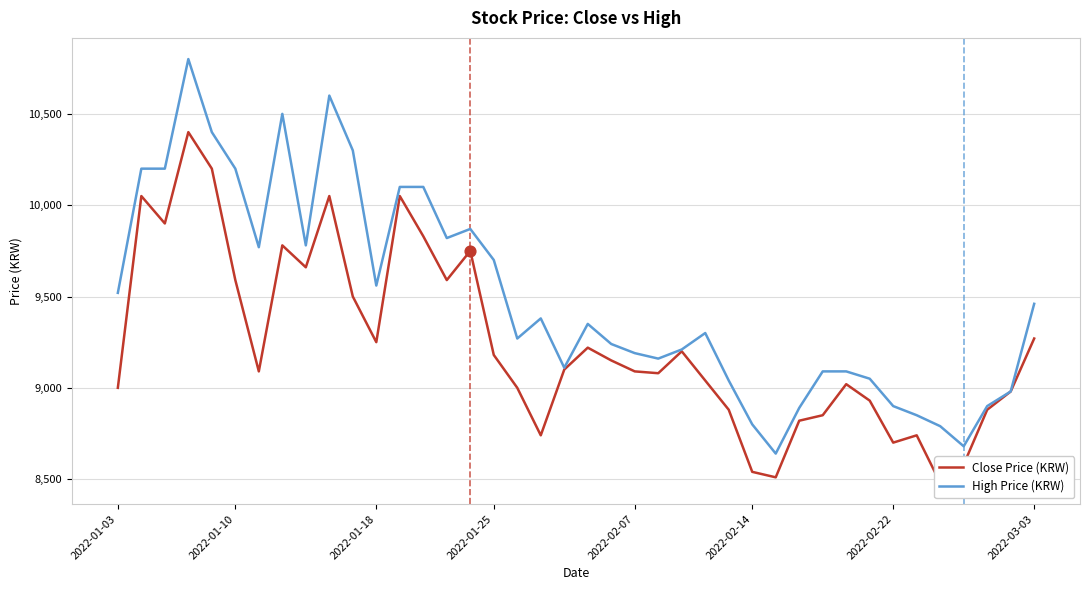

Which series reaches the maximum Y coordinate?

High Price (KRW)